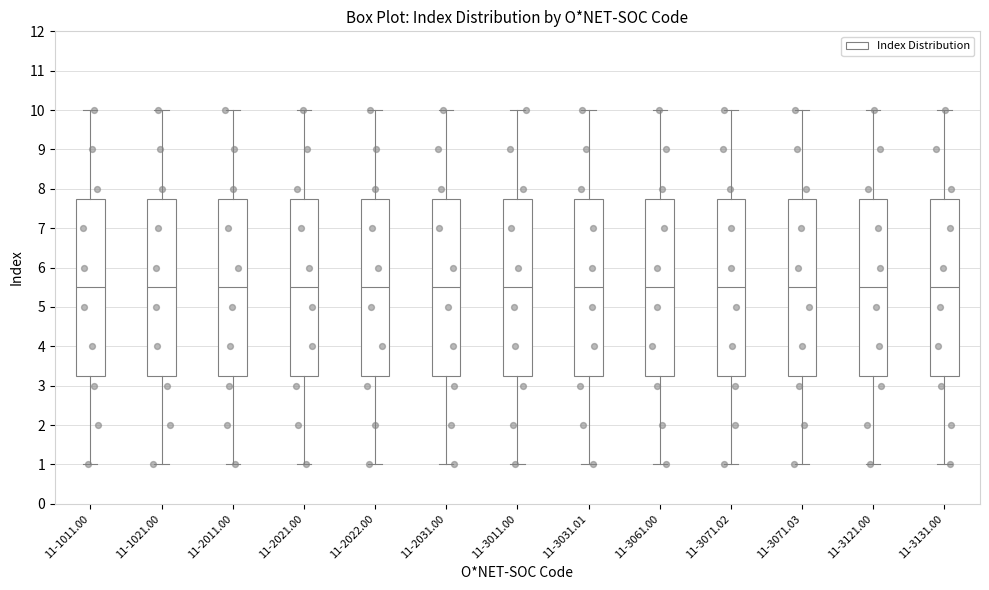

Reading left to right, read every box against the y-axis: the position of its median line, the range the box covers, and the ends of its whiskers. The values are not printed on the chart, so give them approximately, as read against the axis.

11-1011.00: median 5.5, box 3.3 to 7.8, whiskers 1.0 to 10.0
11-1021.00: median 5.5, box 3.3 to 7.8, whiskers 1.0 to 10.0
11-2011.00: median 5.5, box 3.3 to 7.8, whiskers 1.0 to 10.0
11-2021.00: median 5.5, box 3.3 to 7.8, whiskers 1.0 to 10.0
11-2022.00: median 5.5, box 3.3 to 7.8, whiskers 1.0 to 10.0
11-2031.00: median 5.5, box 3.3 to 7.8, whiskers 1.0 to 10.0
11-3011.00: median 5.5, box 3.3 to 7.8, whiskers 1.0 to 10.0
11-3031.01: median 5.5, box 3.3 to 7.8, whiskers 1.0 to 10.0
11-3061.00: median 5.5, box 3.3 to 7.8, whiskers 1.0 to 10.0
11-3071.02: median 5.5, box 3.3 to 7.8, whiskers 1.0 to 10.0
11-3071.03: median 5.5, box 3.3 to 7.8, whiskers 1.0 to 10.0
11-3121.00: median 5.5, box 3.3 to 7.8, whiskers 1.0 to 10.0
11-3131.00: median 5.5, box 3.3 to 7.8, whiskers 1.0 to 10.0